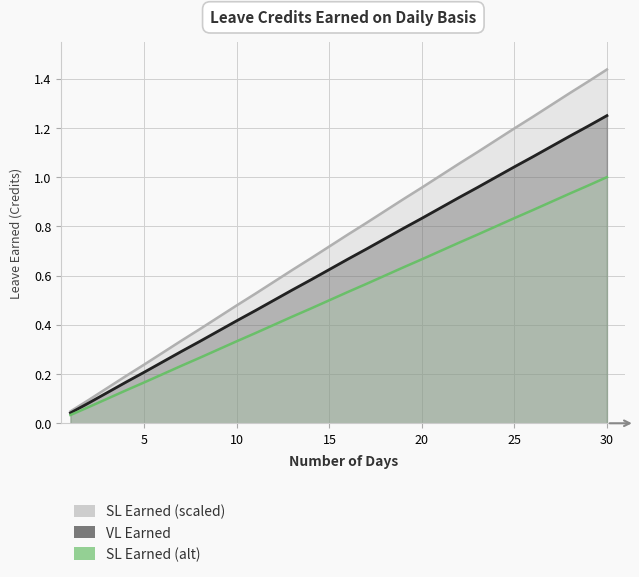

Reading left to right, what are all the values shown in this chart?

VL Earned: 1=0.0	2=0.1	3=0.1	4=0.2	5=0.2	6=0.2	7=0.3	8=0.3	9=0.4	10=0.4	11=0.5	12=0.5	13=0.5	14=0.6	15=0.6	16=0.7	17=0.7	18=0.8	19=0.8	20=0.8	21=0.9	22=0.9	23=1.0	24=1.0	25=1.0	26=1.1	27=1.1	28=1.2	29=1.2	30=1.2
SL Earned: 1=0.0	2=0.1	3=0.1	4=0.1	5=0.2	6=0.2	7=0.2	8=0.3	9=0.3	10=0.3	11=0.4	12=0.4	13=0.4	14=0.5	15=0.5	16=0.5	17=0.6	18=0.6	19=0.6	20=0.7	21=0.7	22=0.7	23=0.8	24=0.8	25=0.8	26=0.9	27=0.9	28=0.9	29=1.0	30=1.0
SL Earned (alt): 1=0.0	2=0.1	3=0.1	4=0.2	5=0.2	6=0.3	7=0.3	8=0.4	9=0.4	10=0.5	11=0.5	12=0.6	13=0.6	14=0.7	15=0.7	16=0.8	17=0.8	18=0.9	19=0.9	20=1.0	21=1.0	22=1.1	23=1.1	24=1.1	25=1.2	26=1.2	27=1.3	28=1.3	29=1.4	30=1.4